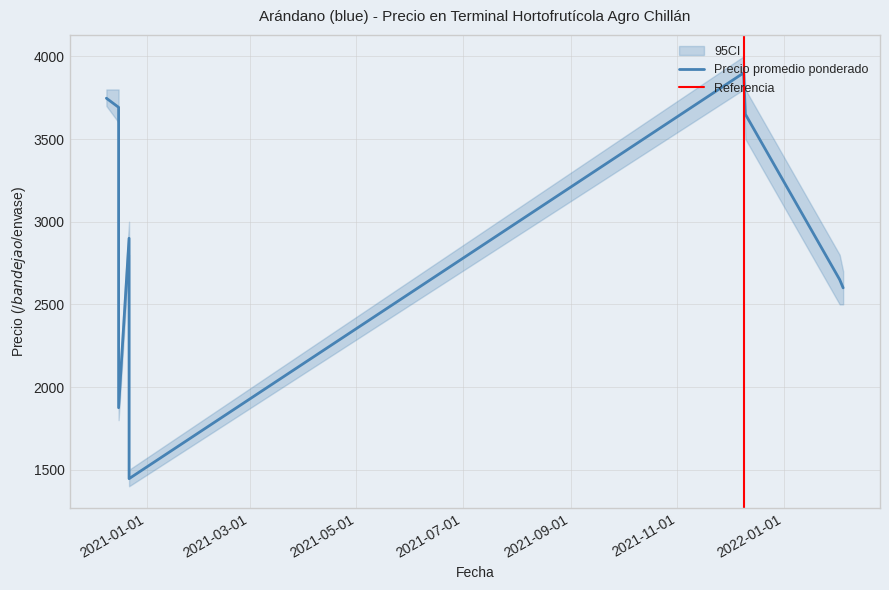

True or false: Precio promedio ponderado and Precio minimo intersect in this chart.

False